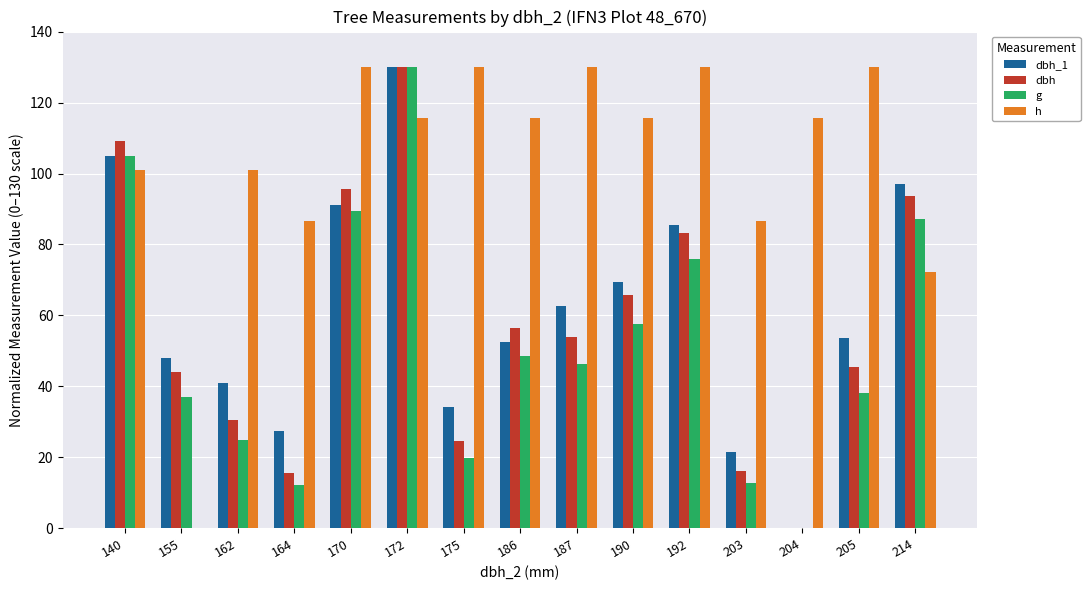

Between 162 and 192, which series saw the biggest shift?

dbh